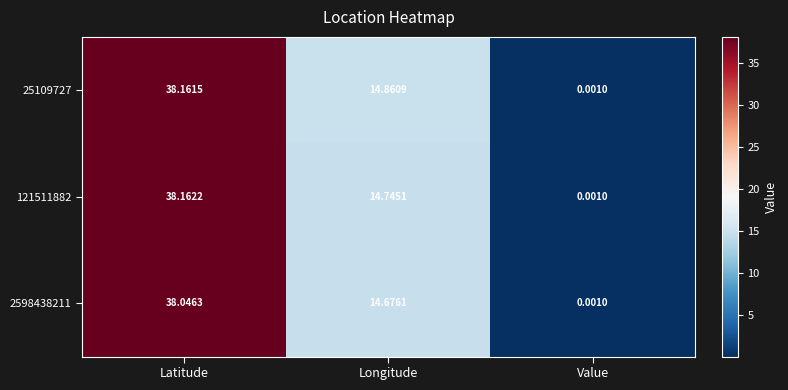

Is the value of 2598438211 at Latitude greater than the value of 121511882 at Longitude?

Yes